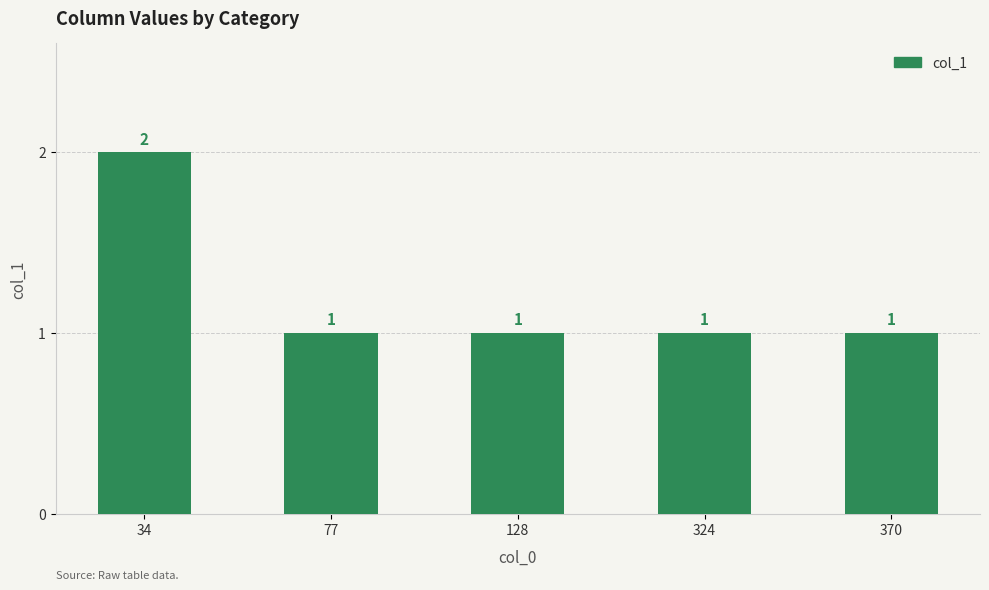

What is the difference between the maximum and second lowest values?

1